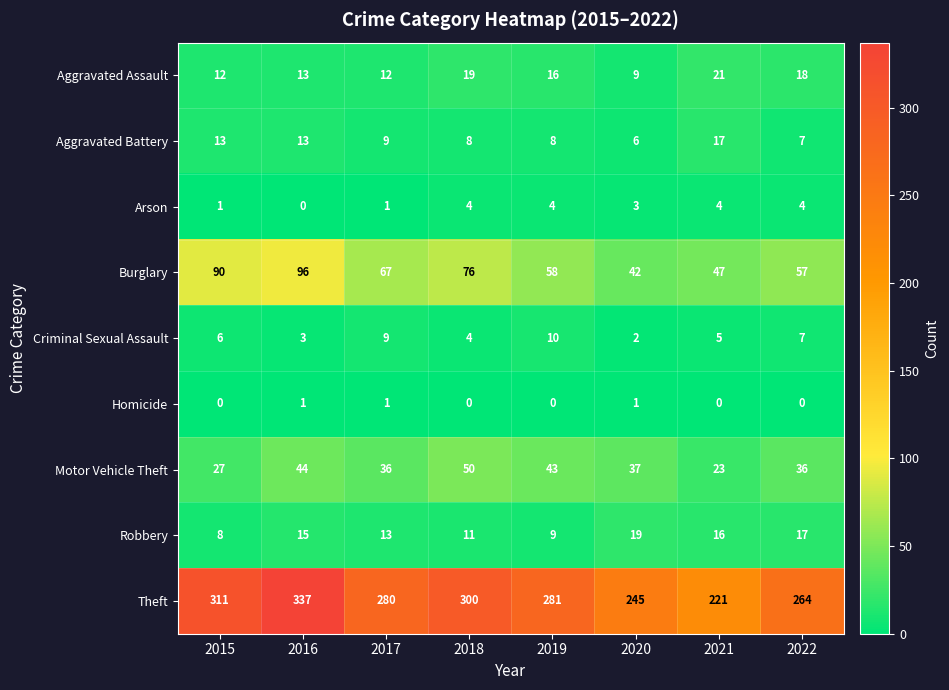

At how many categories does at least one series exceed 313?

1